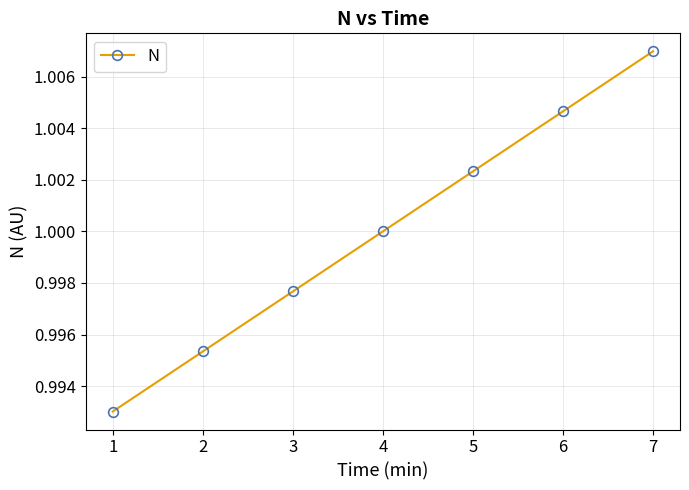

Which category has the highest value across all series?

7